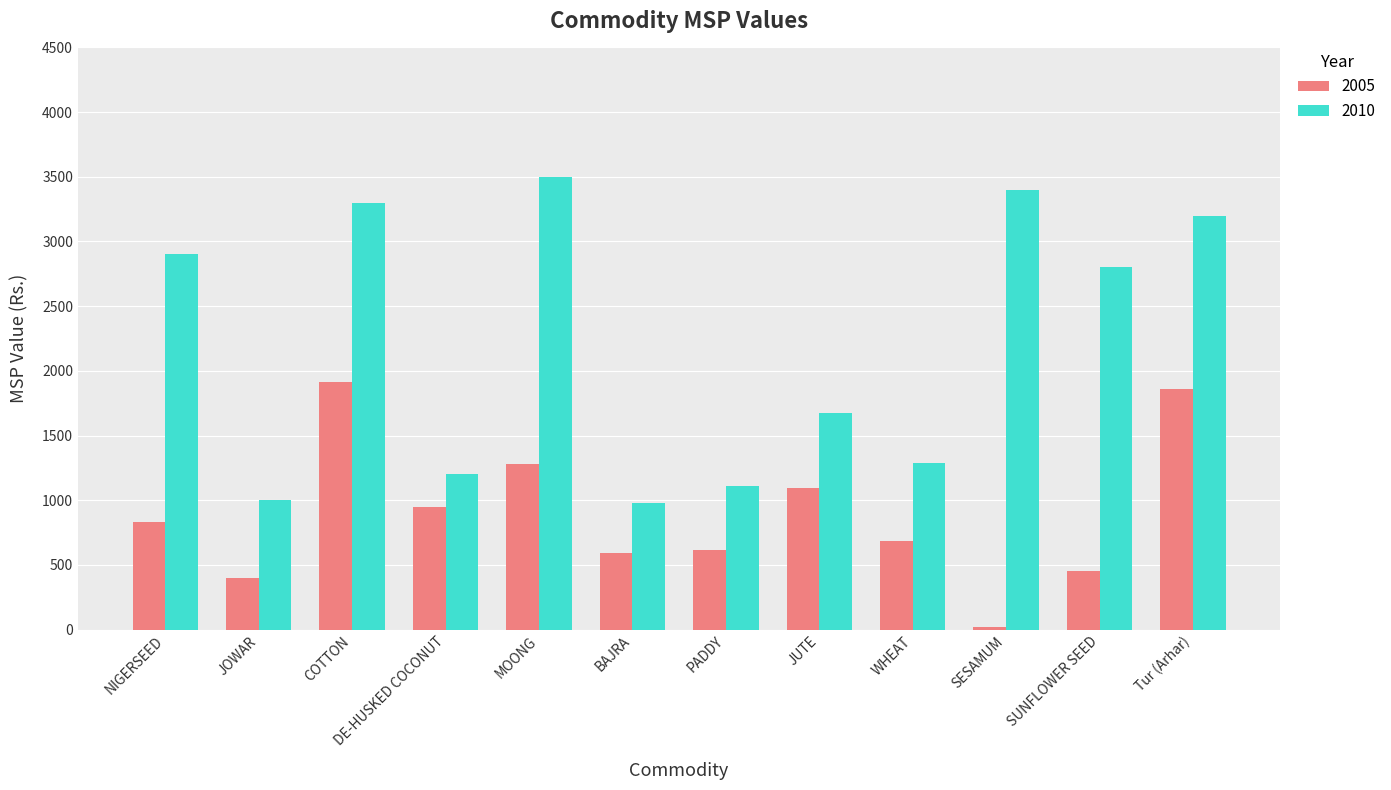

Which series has the widest spread of values?

2010